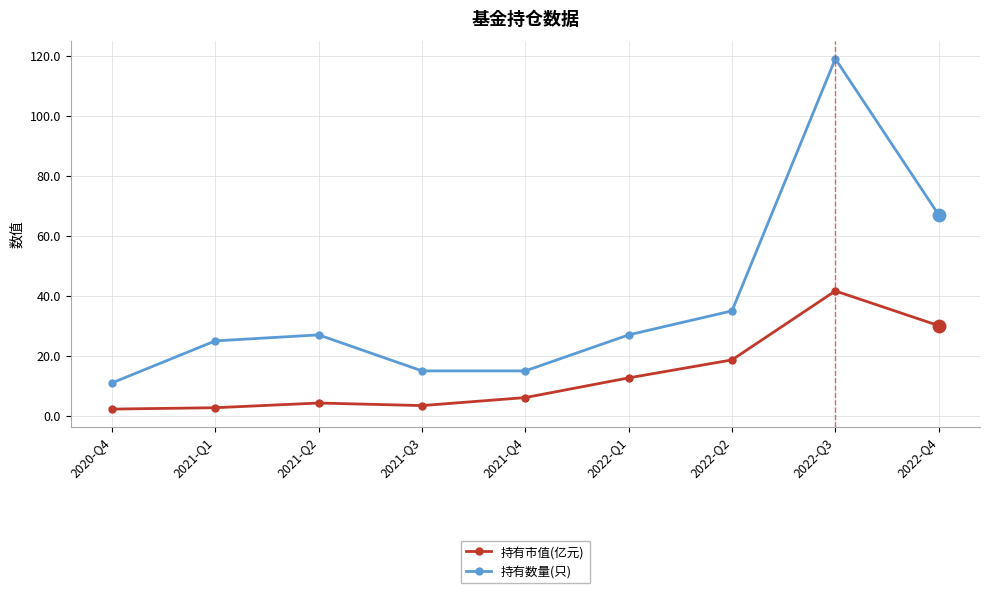

Which series has the largest total across all categories?

持有数量(只)